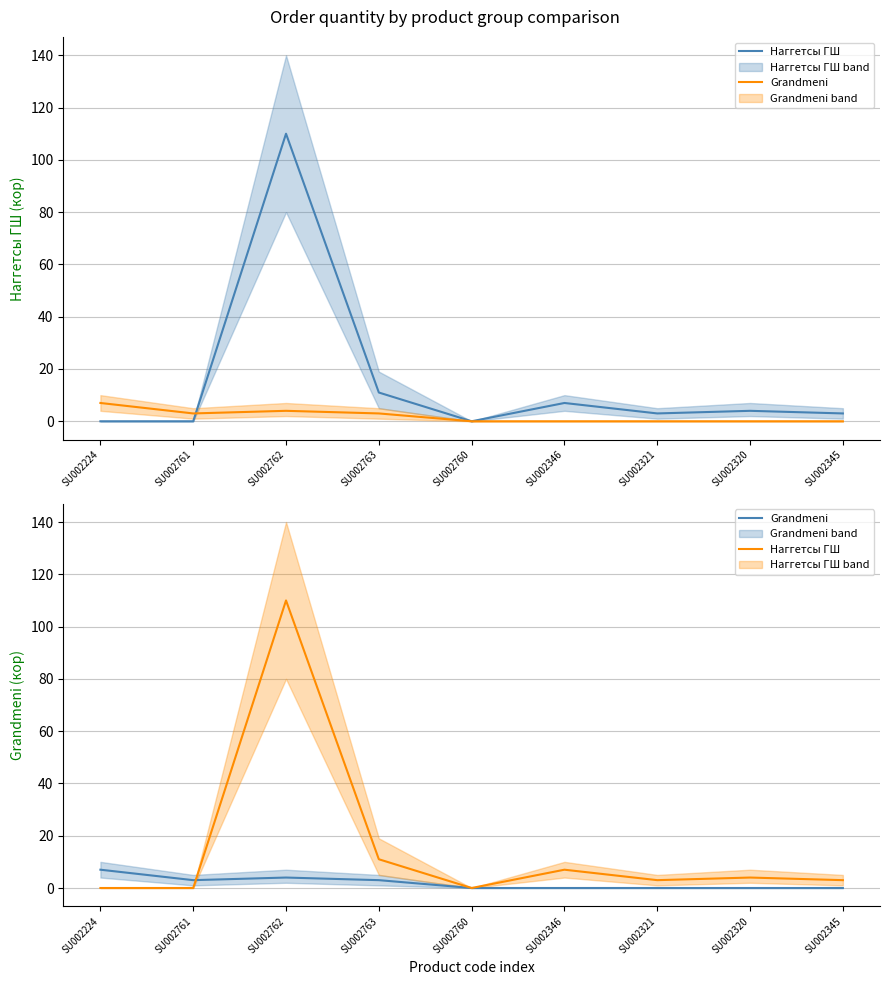

True or false: Наггетсы ГШ and Grandmeni cross at least once.

True